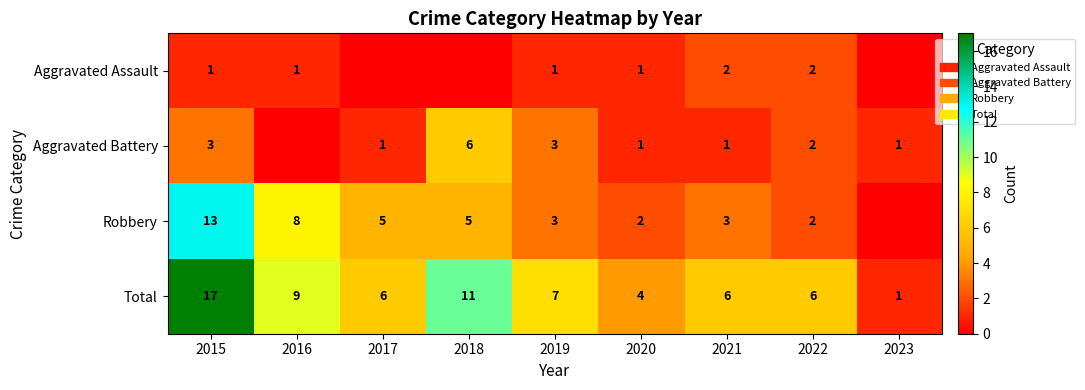

What is the maximum value for Total?

17